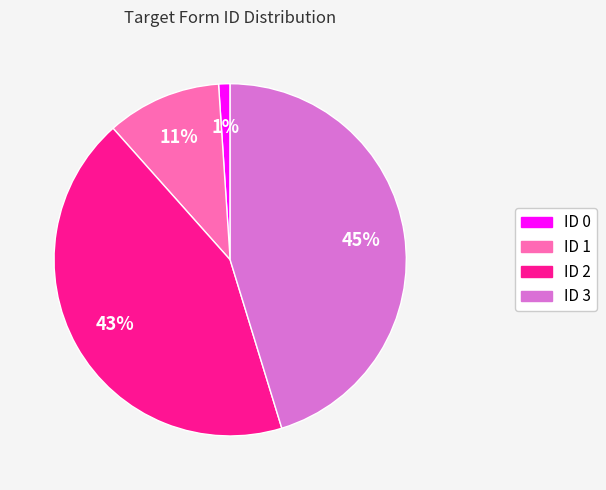

To the nearest percent, what is the average slice percentage?

25%